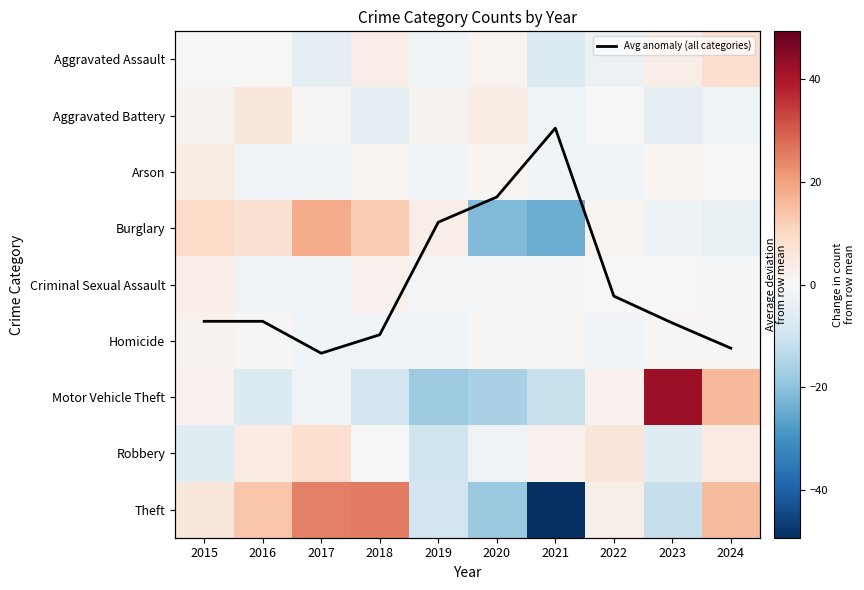

List the series in order of their peak value, highest first.

Motor Vehicle Theft, Theft, Burglary, Aggravated Assault, Robbery, Aggravated Battery, Avg anomaly (all categories), Arson, Criminal Sexual Assault, Homicide